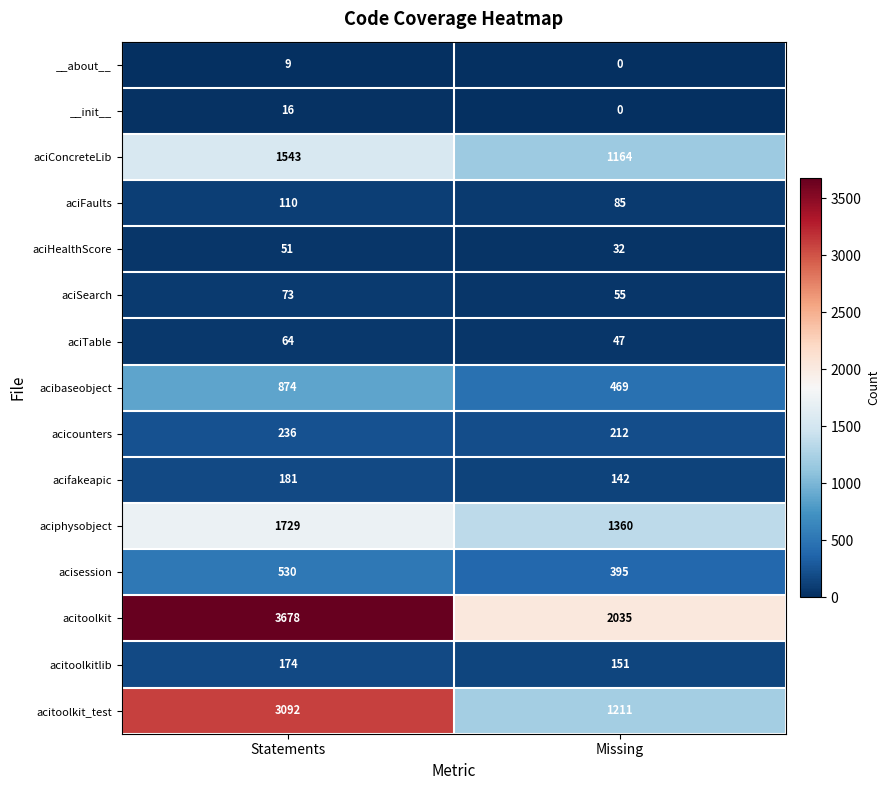

What is the difference between the maximum and minimum values in the aciSearch series?

18